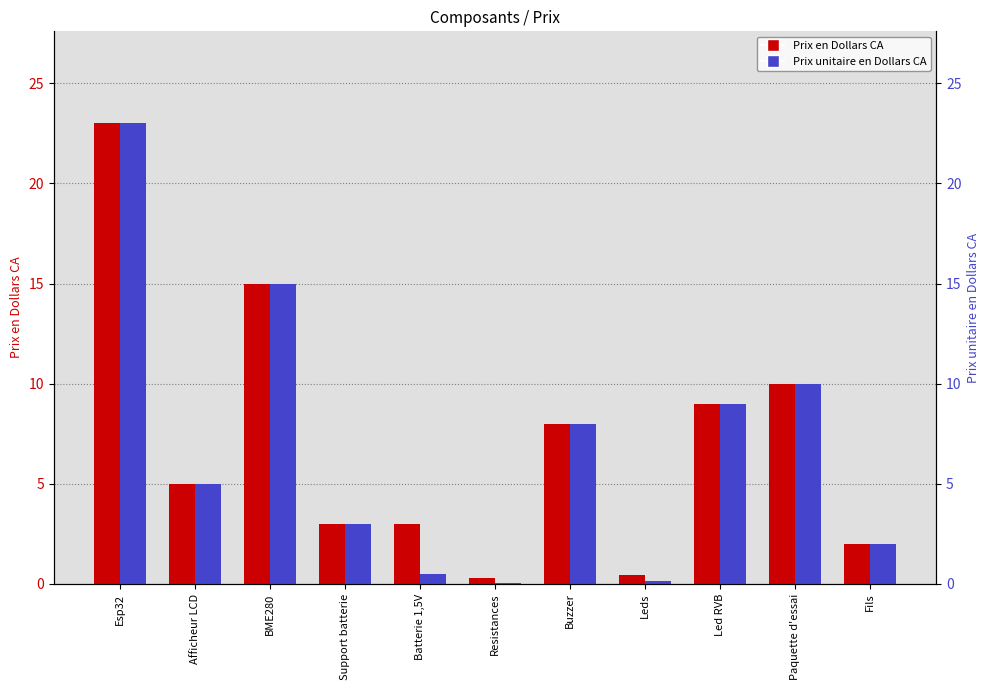

How many values in the Prix unitaire en Dollars CA series are below 5?

5